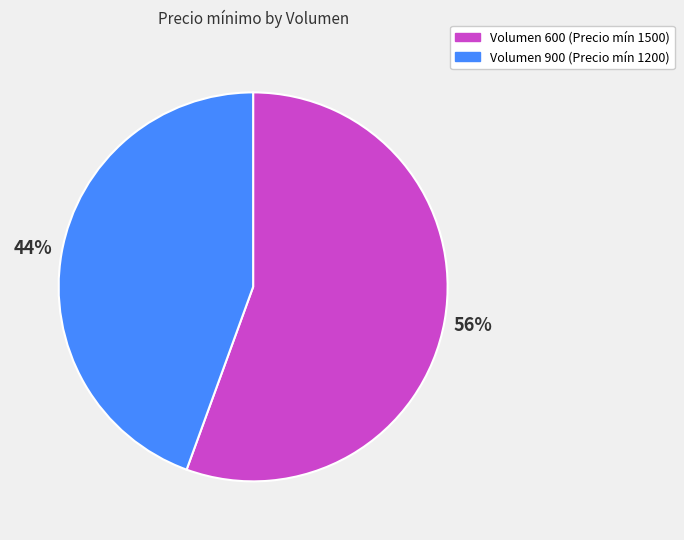

To the nearest percent, what is the average slice percentage?

50%